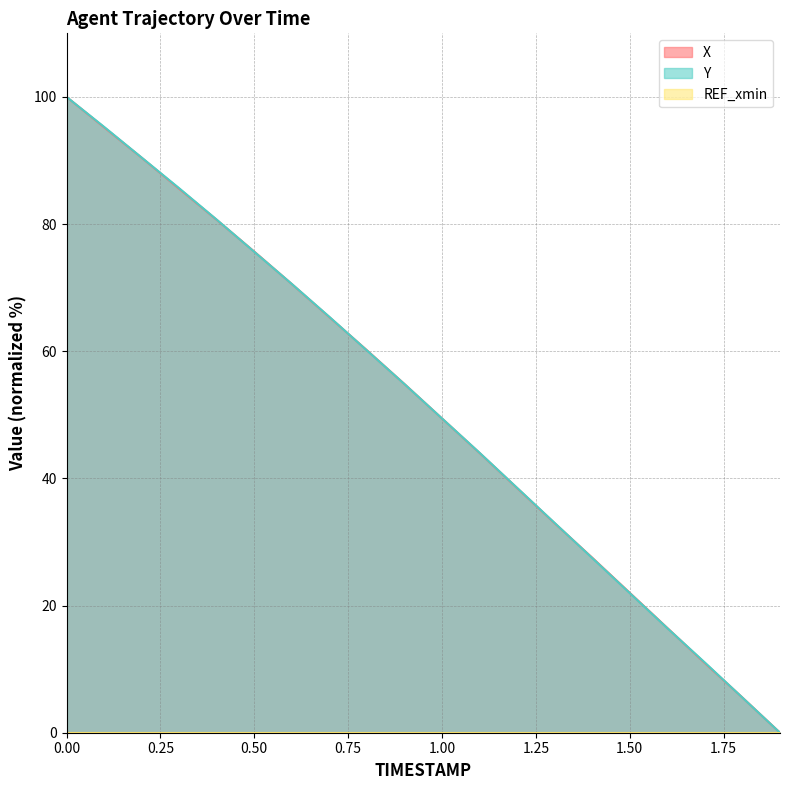

The value of X at 1.00 is 77.4. True or false?

False